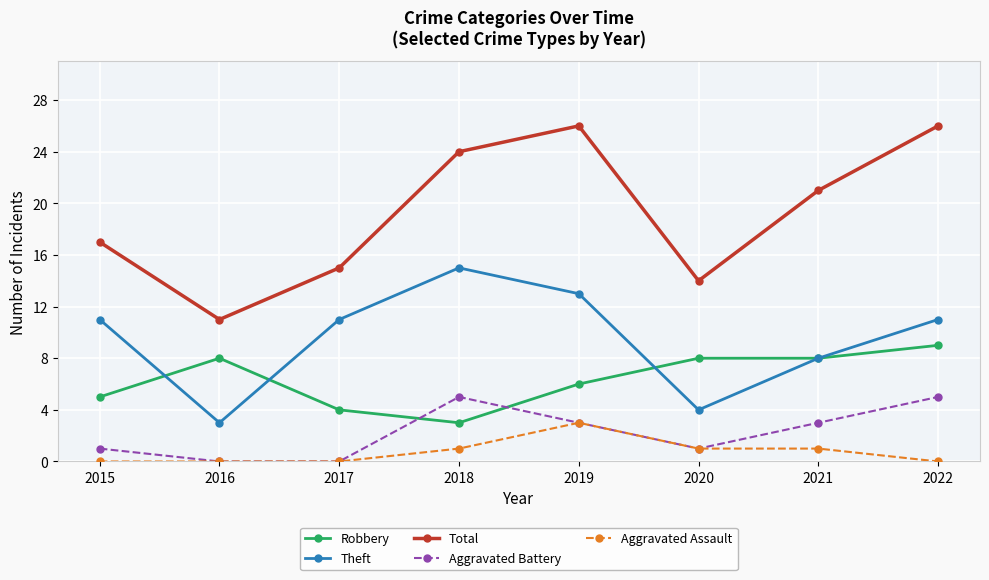

Which series has the largest range (max minus min)?

Total